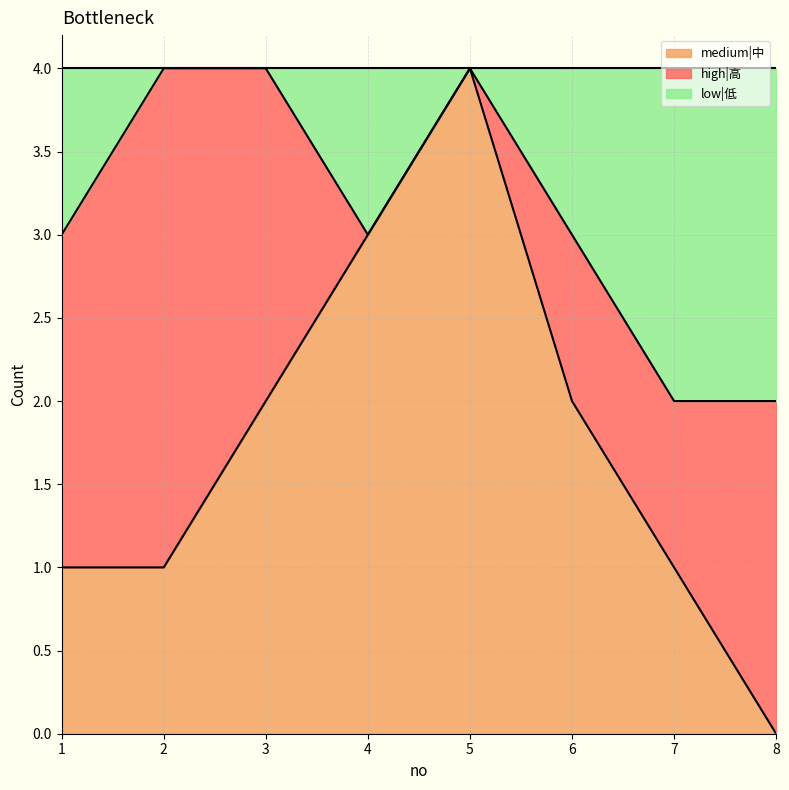

What is the maximum value for medium|中?

4